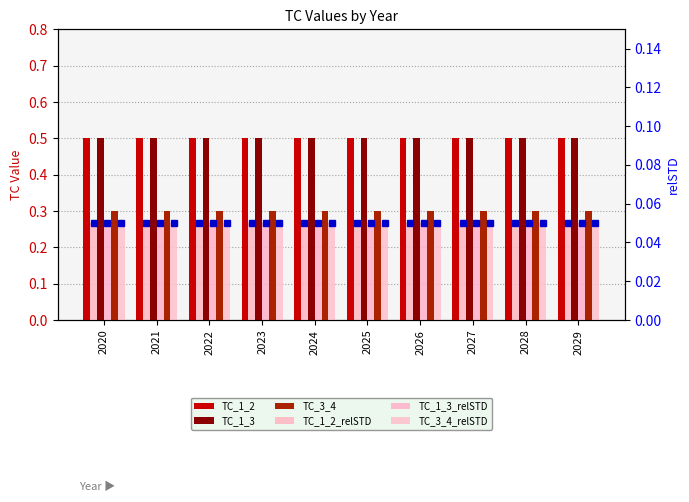

Reading right to left, transcribe all the data shown in this chart.

TC_1_2: 0.5	0.5	0.5	0.5	0.5	0.5	0.5	0.5	0.5	0.5
TC_1_3: 0.5	0.5	0.5	0.5	0.5	0.5	0.5	0.5	0.5	0.5
TC_3_4: 0.3	0.3	0.3	0.3	0.3	0.3	0.3	0.3	0.3	0.3
TC_1_2_relSTD: 0.1	0.1	0.1	0.1	0.1	0.1	0.1	0.1	0.1	0.1
TC_1_3_relSTD: 0.1	0.1	0.1	0.1	0.1	0.1	0.1	0.1	0.1	0.1
TC_3_4_relSTD: 0.1	0.1	0.1	0.1	0.1	0.1	0.1	0.1	0.1	0.1